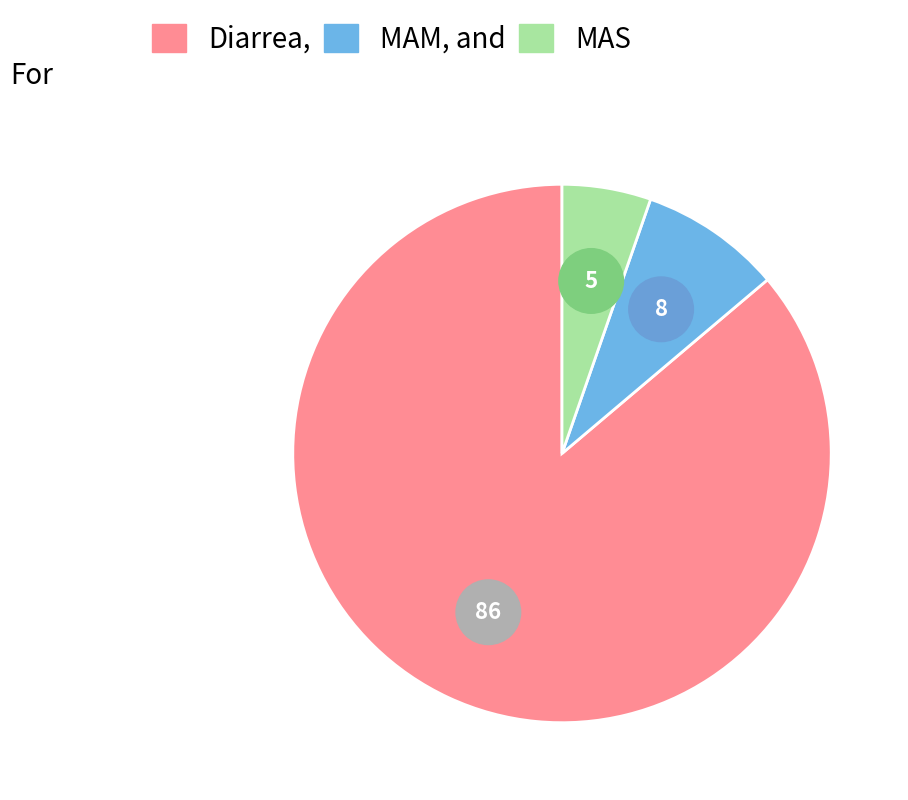

Does Malnutrición Aguda Severa (MAS) account for over 50% of the chart?

No